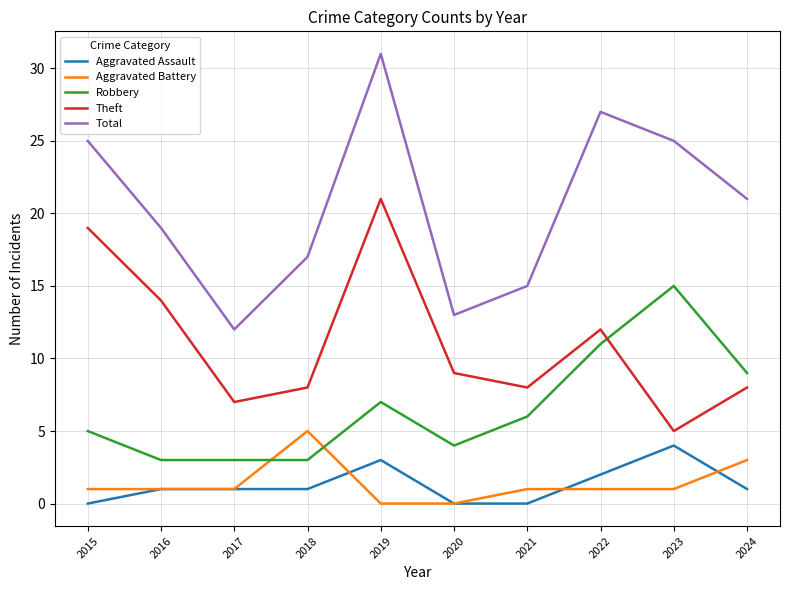

Where is the first local maximum for Total?

2019